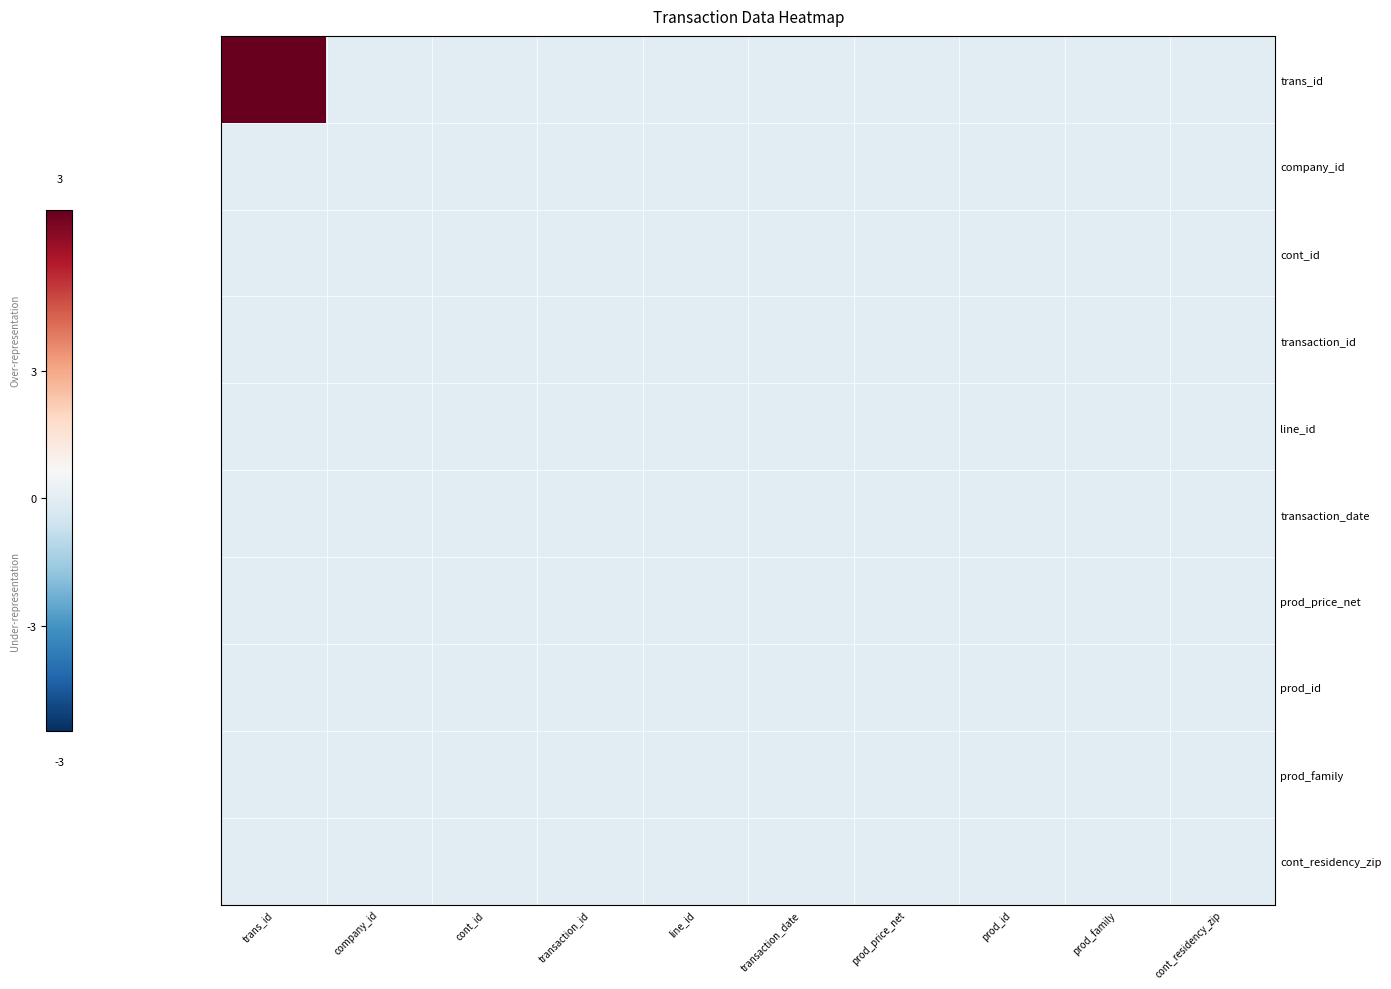

At which category is the sum across all series the highest?

trans_id